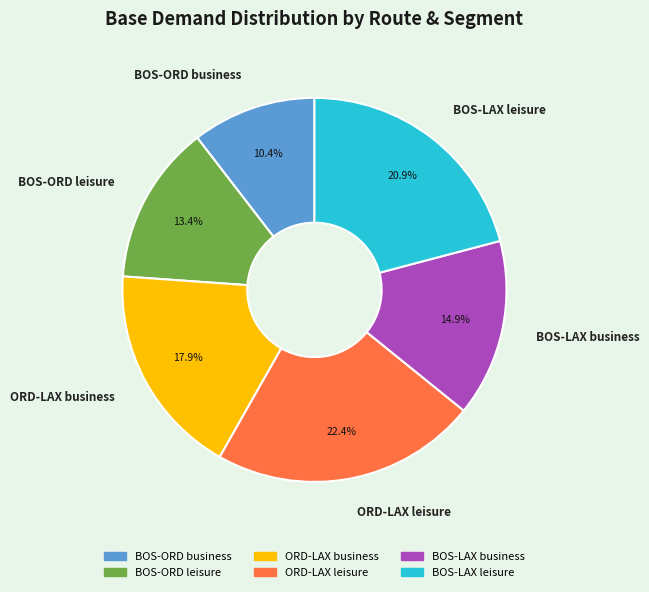

Count the number of slices in the pie.

6